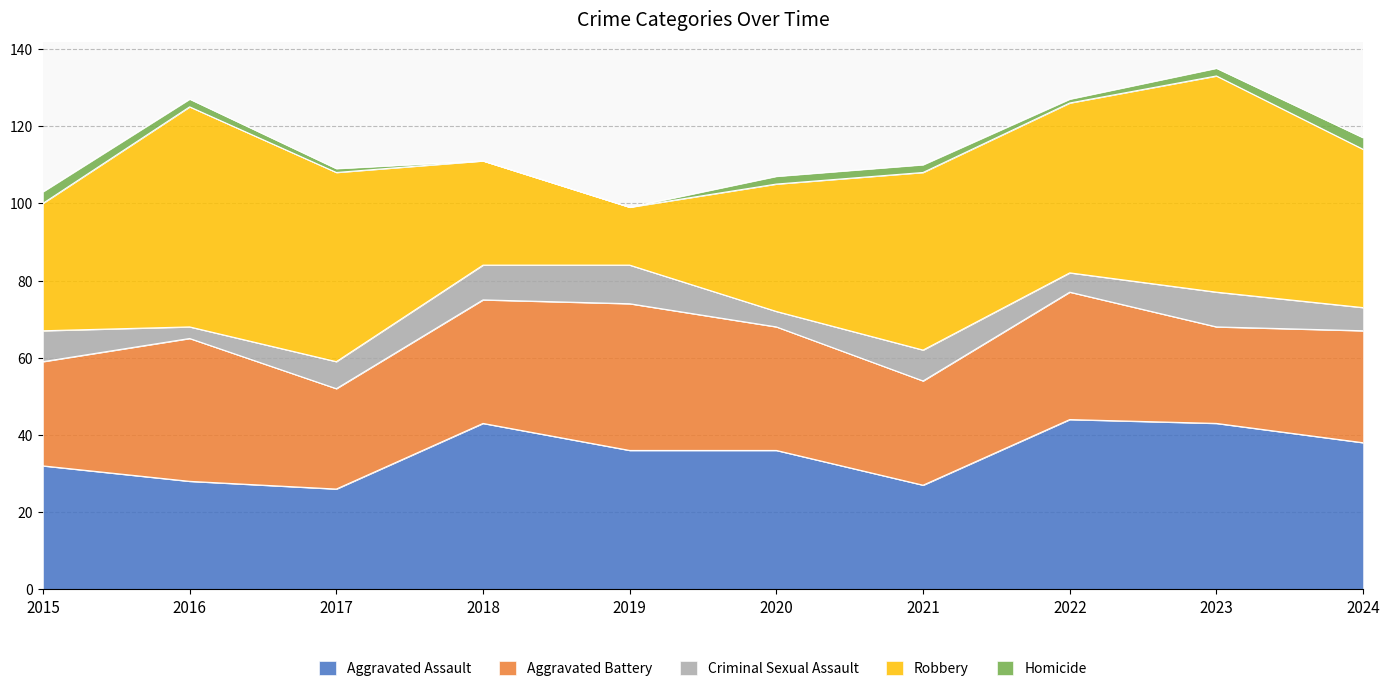

Reading left to right, what are all the values shown in this chart?

Aggravated Assault: 32	28	26	43	36	36	27	44	43	38
Aggravated Battery: 27	37	26	32	38	32	27	33	25	29
Criminal Sexual Assault: 8	3	7	9	10	4	8	5	9	6
Robbery: 33	57	49	27	15	33	46	44	56	41
Homicide: 3	2	1	0	0	2	2	1	2	3